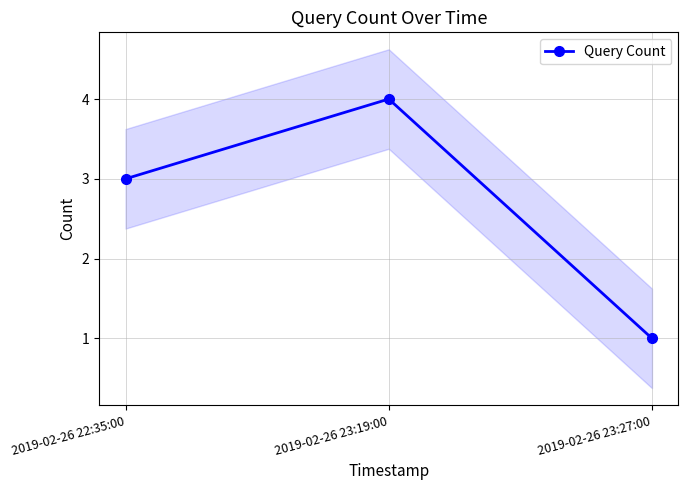

What is the ratio of the value at 2019-02-26 23:19:00 to the value at 2019-02-26 23:27:00?

4.0